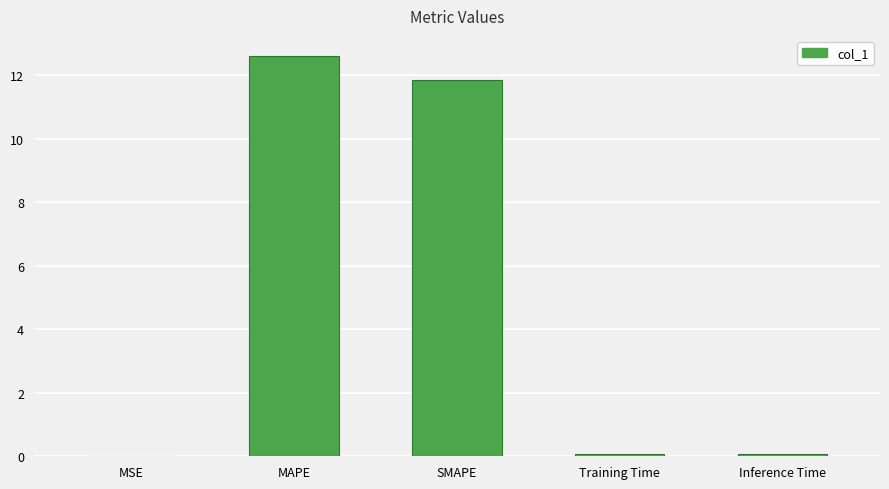

What is the greatest value displayed?

12.6